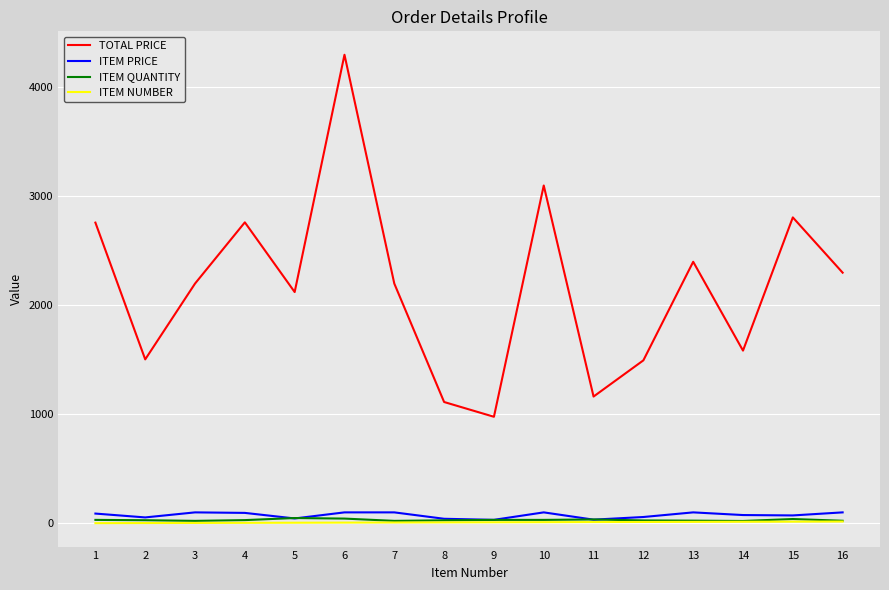

True or false: ITEM PRICE and TOTAL PRICE intersect in this chart.

False